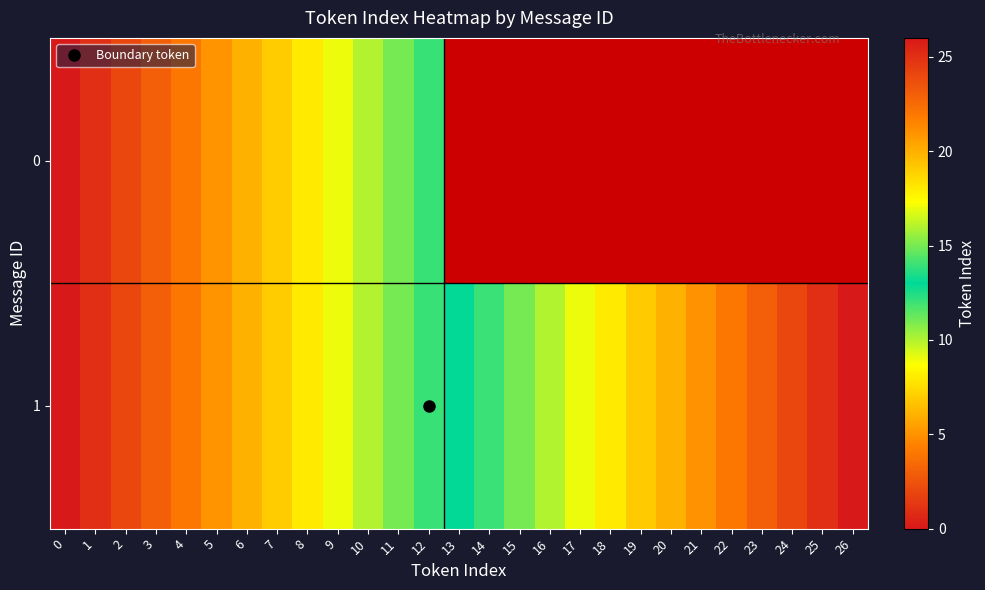

Between 13 and 19, which series saw the biggest shift?

1